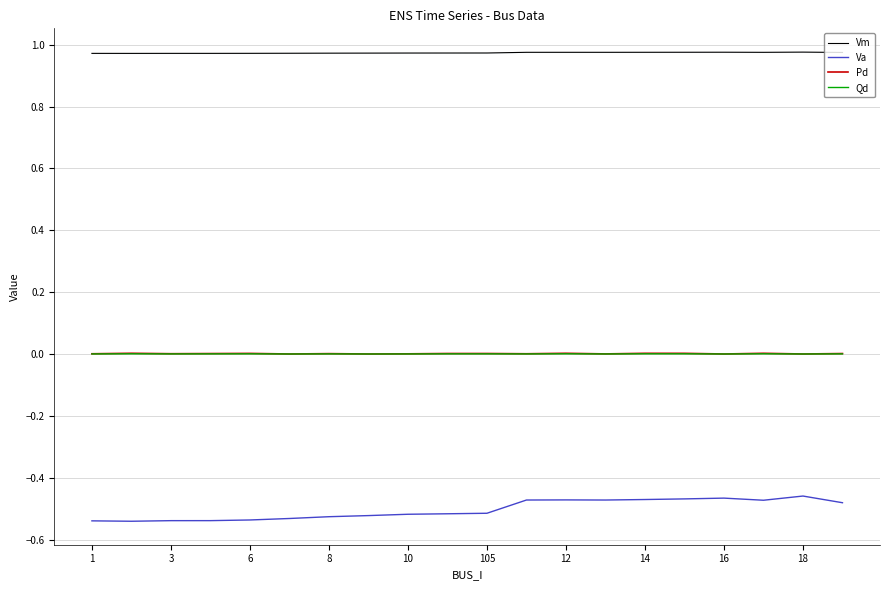

Reading left to right, what are all the values shown in this chart?

Vm: 1.0	1.0	1.0	1.0	1.0	1.0	1.0	1.0	1.0	1.0	1.0	1.0	1.0	1.0	1.0	1.0	1.0	1.0	1.0	1.0
Va: -0.5	-0.5	-0.5	-0.5	-0.5	-0.5	-0.5	-0.5	-0.5	-0.5	-0.5	-0.5	-0.5	-0.5	-0.5	-0.5	-0.5	-0.5	-0.5	-0.5
Pd: 0.0	0.0	0.0	0.0	0.0	0.0	0.0	0.0	0.0	0.0	0.0	0.0	0.0	0.0	0.0	0.0	0.0	0.0	0.0	0.0
Qd: 0.0	0.0	0.0	0.0	0.0	0.0	0.0	0.0	0.0	0.0	0.0	0.0	0.0	0.0	0.0	0.0	0.0	0.0	0.0	0.0